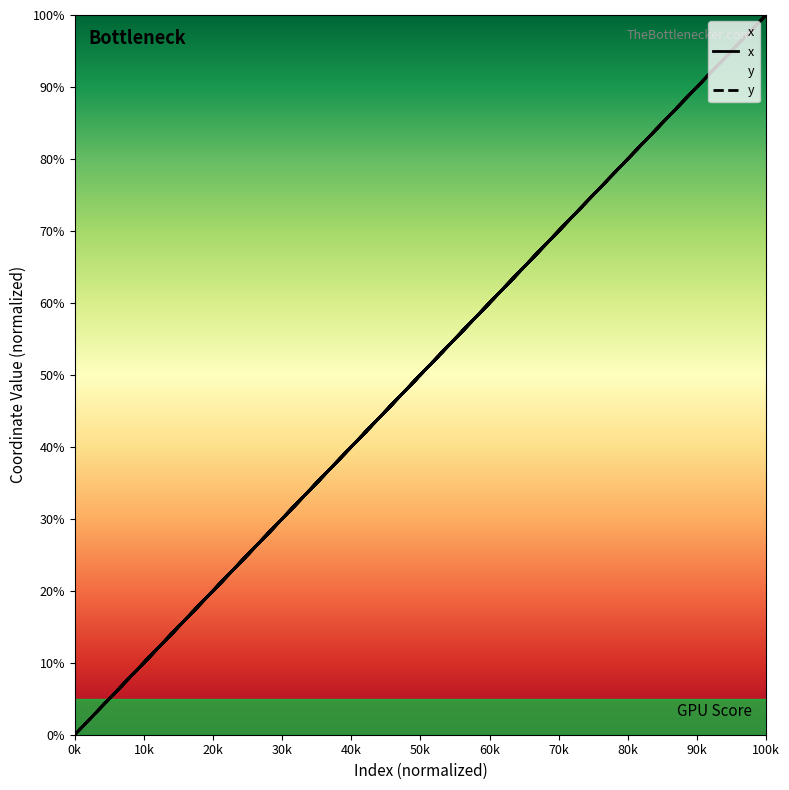

True or false: y has a value of 1.3 at 30k.

False